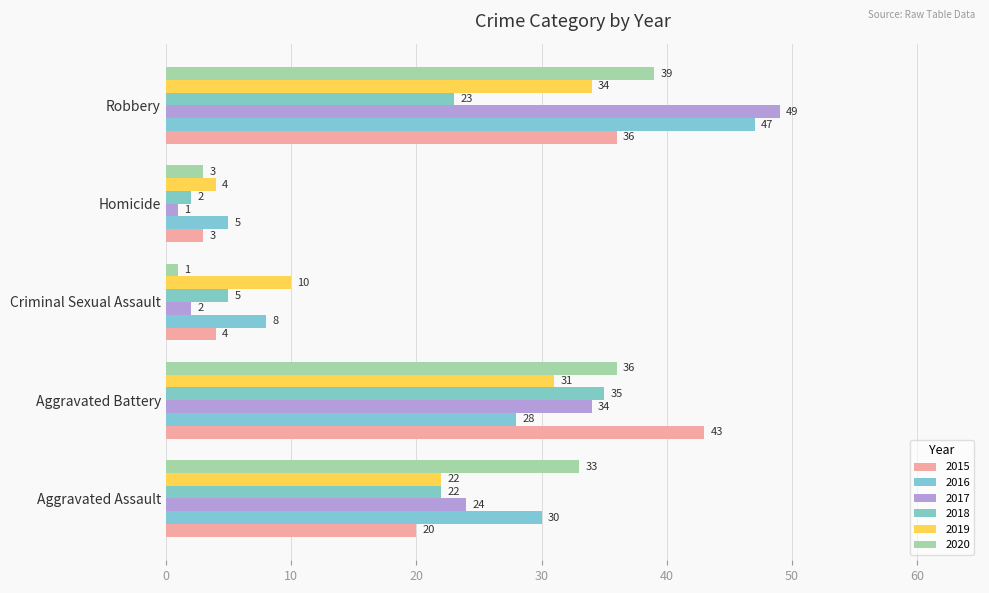

How many distinct data groups are displayed?

6